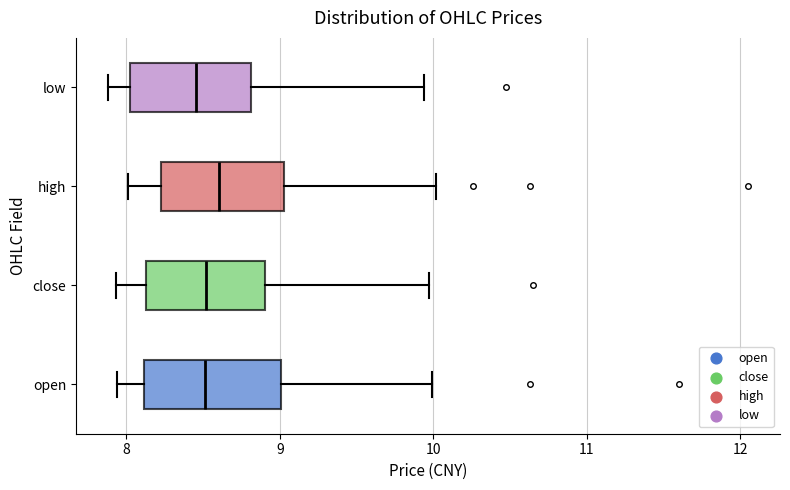

Reading bottom to top, read every box against the x-axis: the position of its median line, the range the box covers, and the ends of its whiskers. The values are not printed on the chart, so give them approximately, as read against the axis.

open: median 8.5, box 8.1 to 9.0, whiskers 7.9 to 10.0
close: median 8.5, box 8.1 to 8.9, whiskers 7.9 to 10.0
high: median 8.6, box 8.2 to 9.0, whiskers 8.0 to 10.0
low: median 8.5, box 8.0 to 8.8, whiskers 7.9 to 9.9